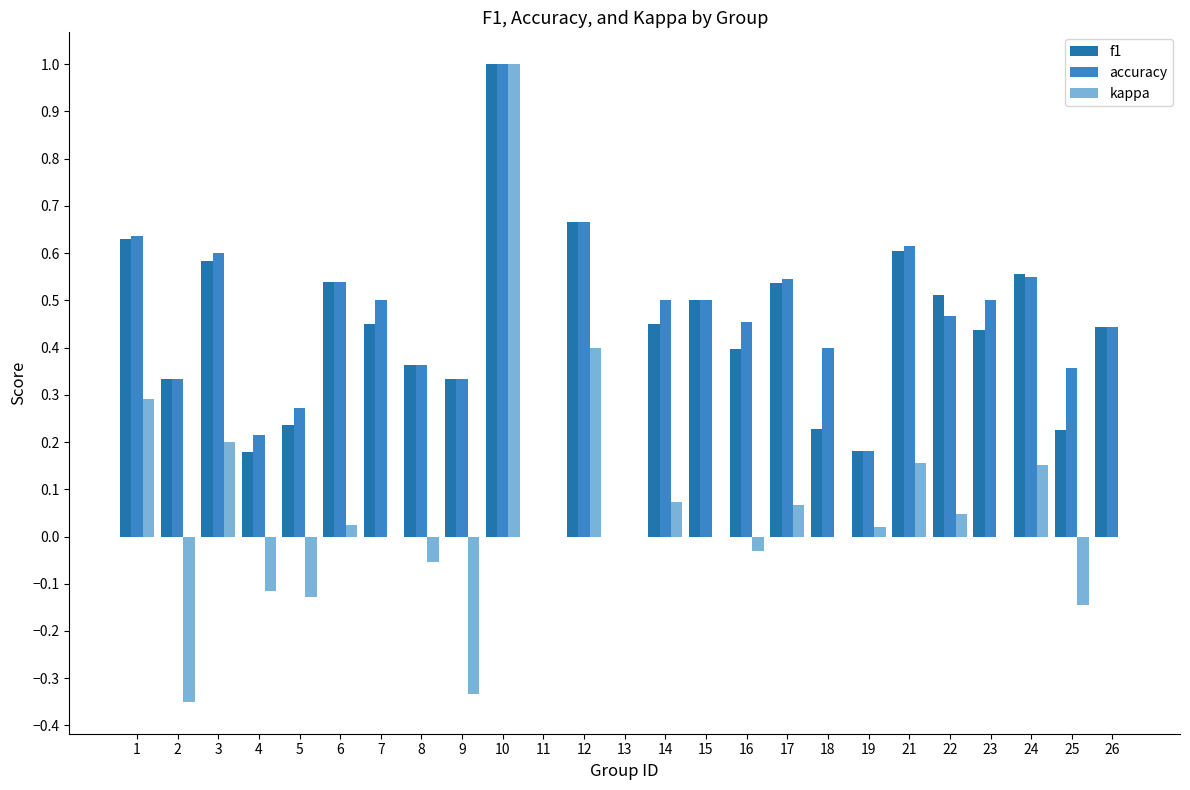

What is the difference between the second highest and second lowest values in the accuracy series?

0.7